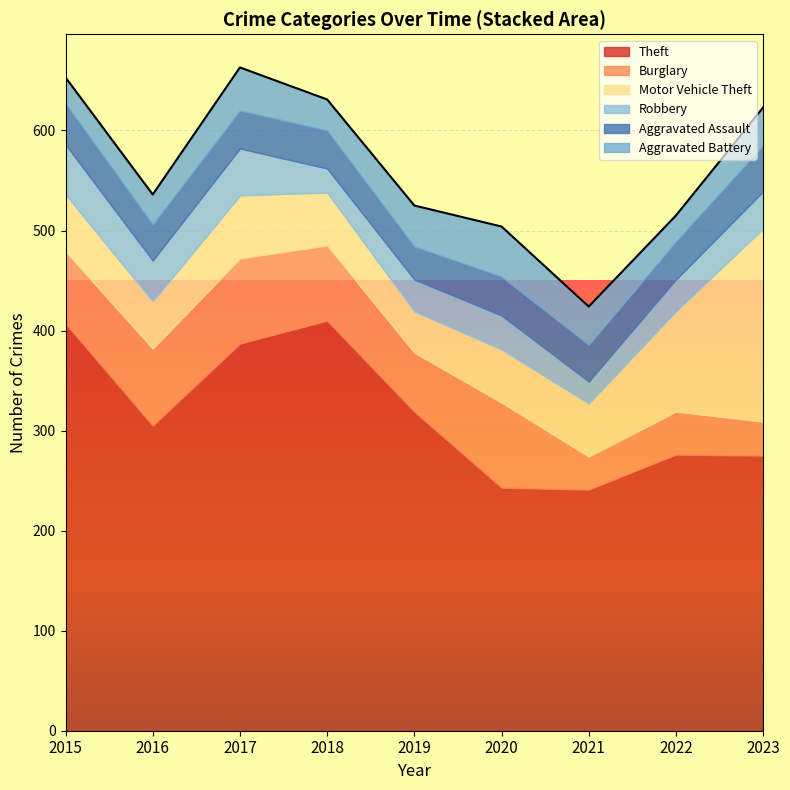

How many interior local peaks does the Motor Vehicle Theft series have?

1